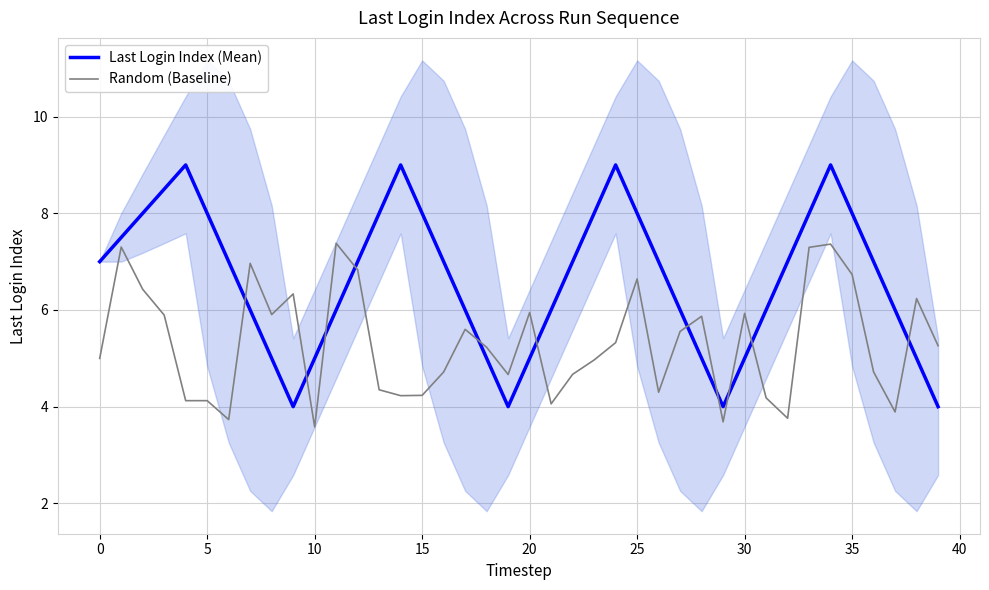

What is the label of the 31st point from the left?

30